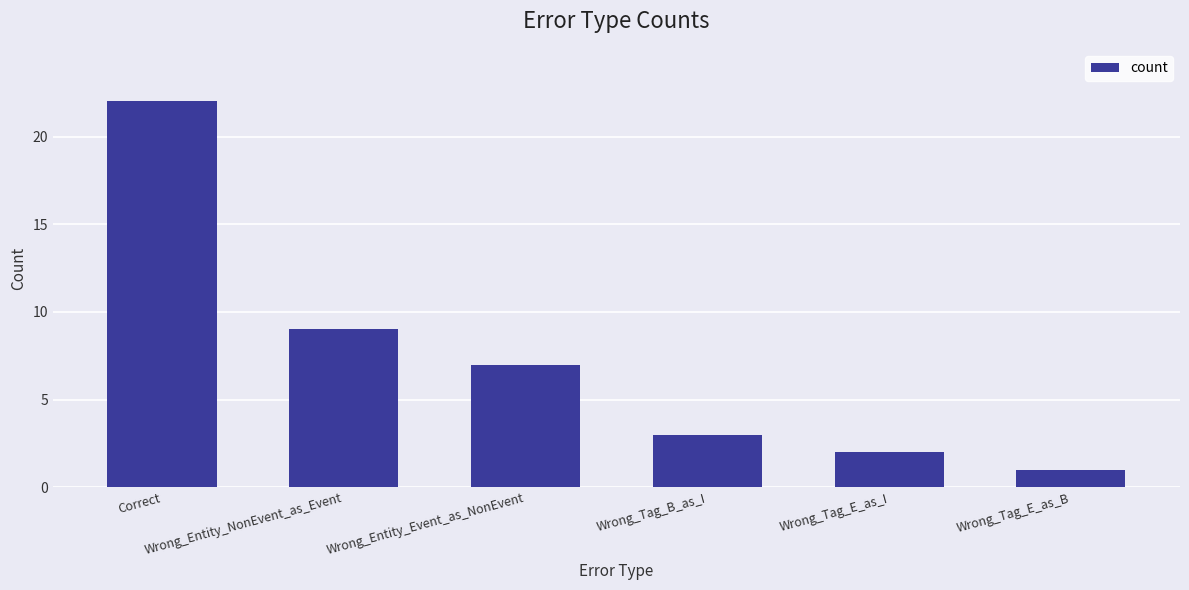

At which label is the value closest to 11?

Wrong_Entity_NonEvent_as_Event